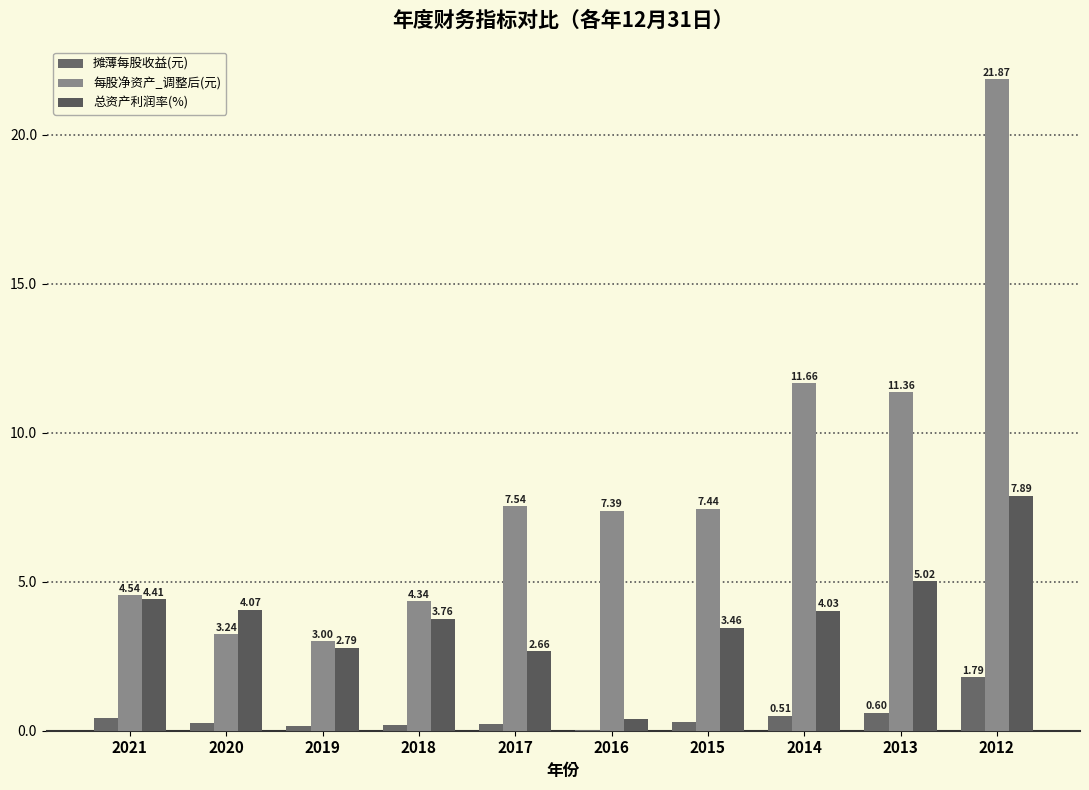

Reading left to right, extract all data points from this chart.

摊薄每股收益(元): 0.4	0.3	0.2	0.2	0.2	0.0	0.3	0.5	0.6	1.8
每股净资产_调整后(元): 4.5	3.2	3.0	4.3	7.5	7.4	7.4	11.7	11.4	21.9
总资产利润率(%): 4.4	4.1	2.8	3.8	2.7	0.4	3.5	4.0	5.0	7.9